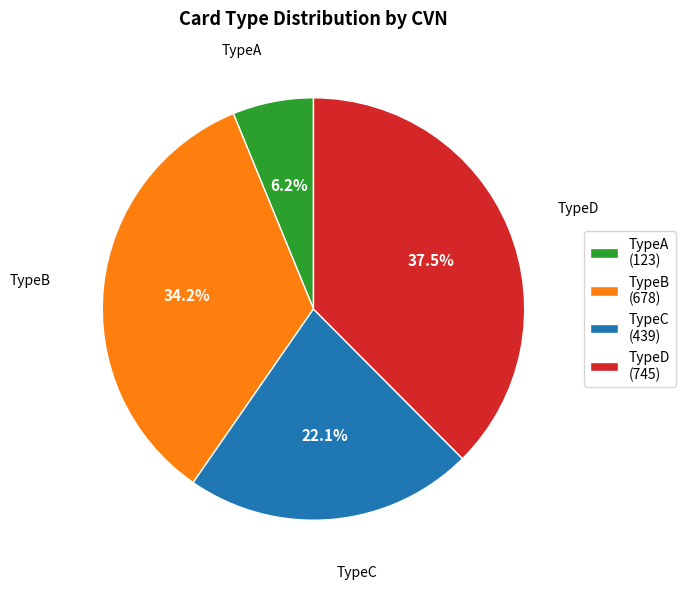

What is the largest slice in the pie chart?

TypeD